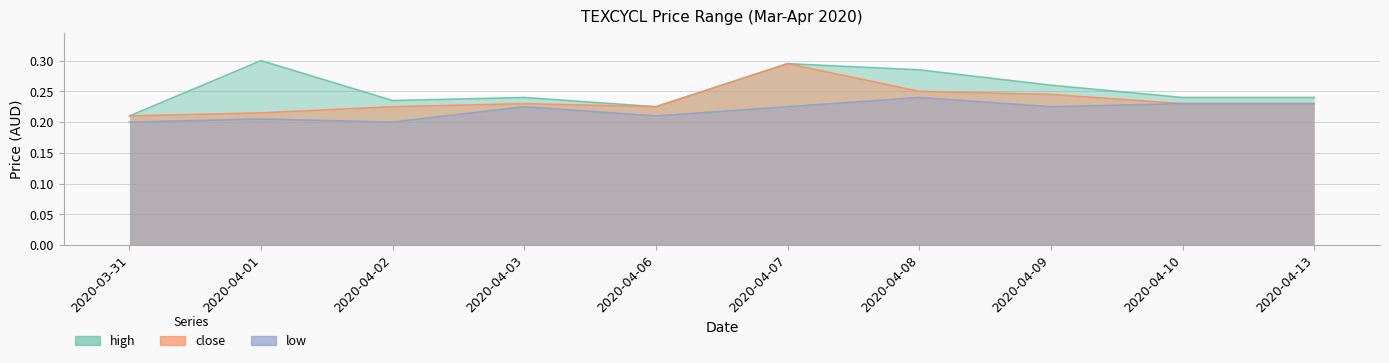

True or false: close and high cross at least once.

False